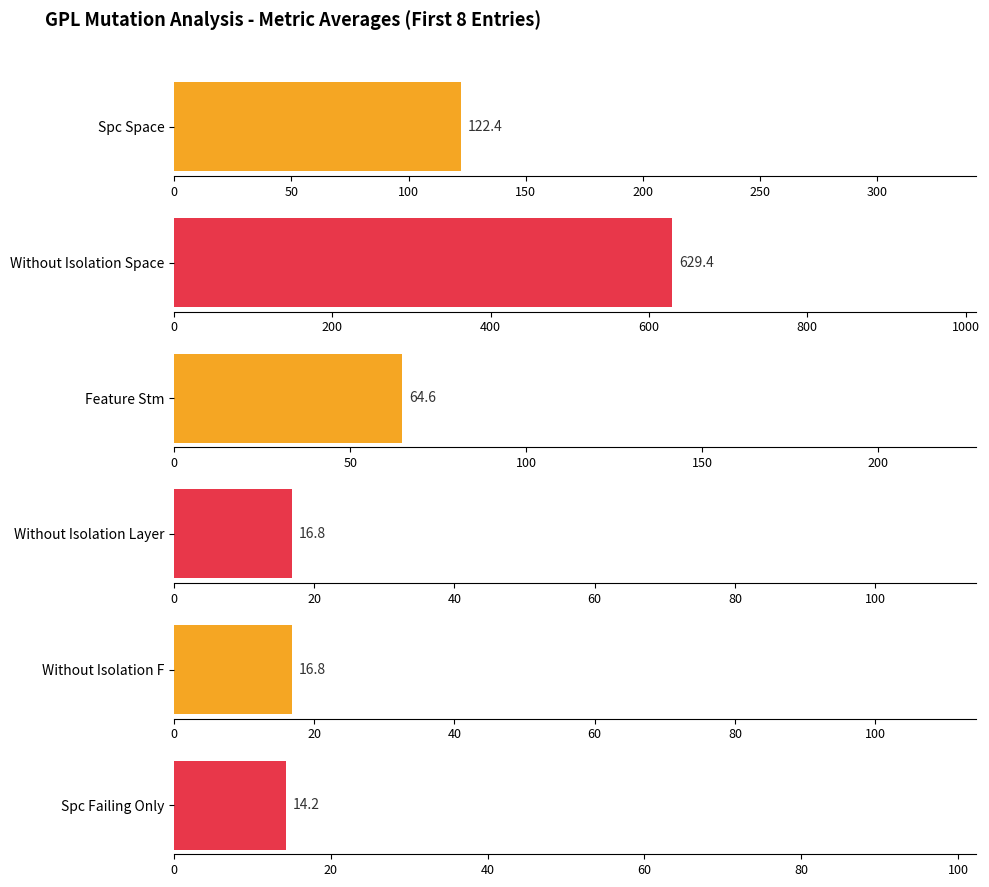

Is the value of SPC_SPACE at 966 greater than the value of FEATURE_STM at 966?

No